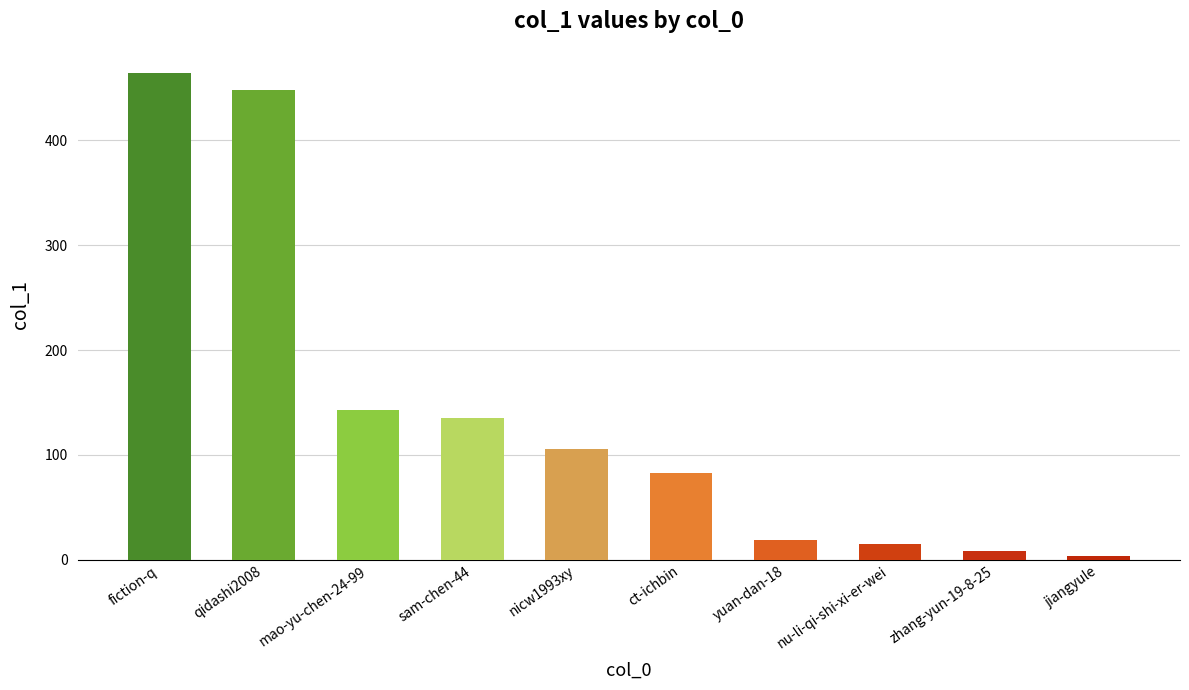

What is the ratio of the value at qidashi2008 to the value at yuan-dan-18?

23.6